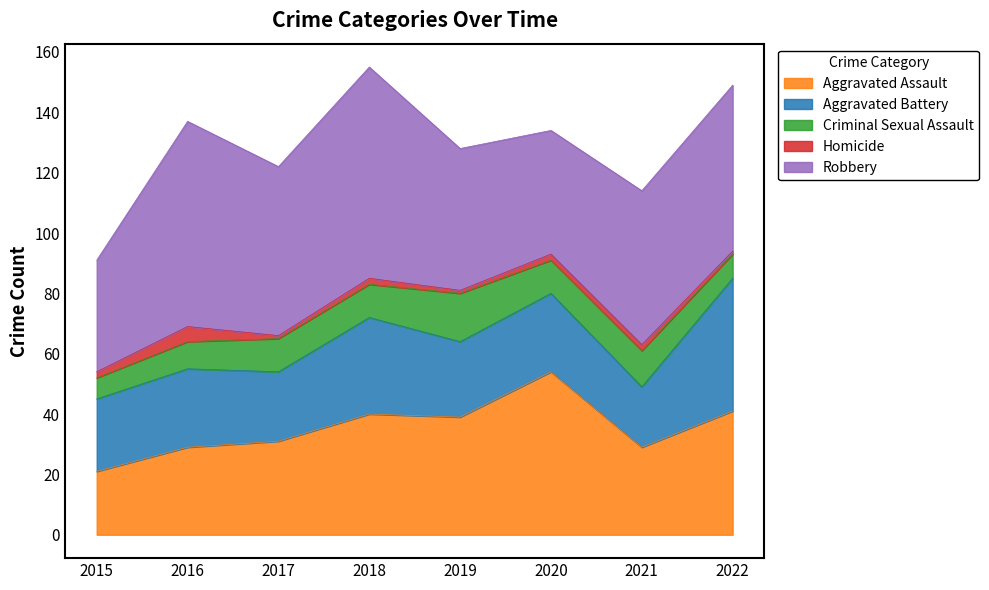

Between 2016 and 2020, which is larger?

2020